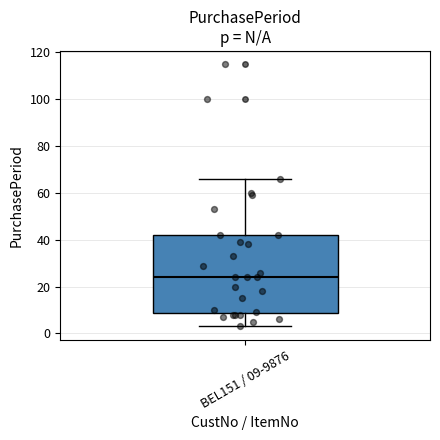

Where does the upper whisker of the box for BEL151 / 09-9876 end on the y-axis? The values are not printed on the chart, so give them approximately, as read against the axis.

66